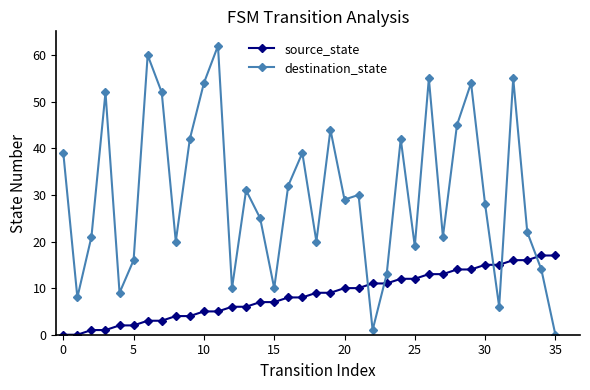

How many data points does each series have?

36